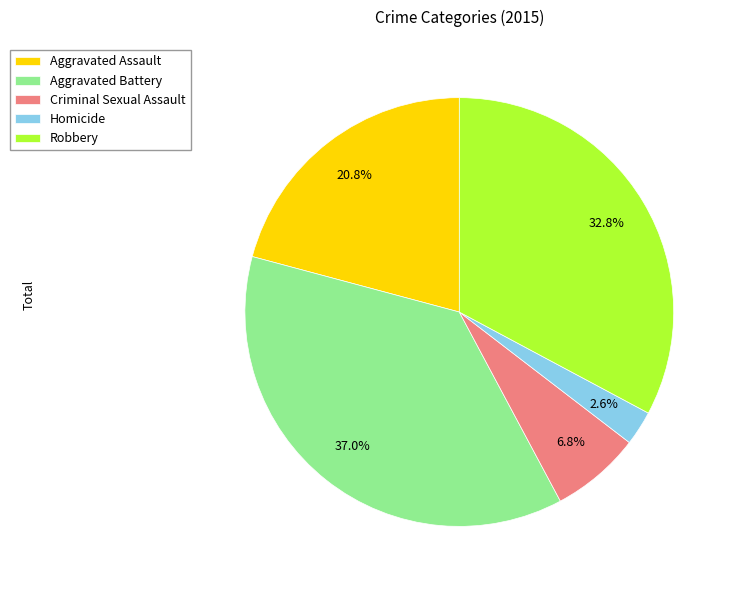

To the nearest percent, what is the difference between the largest and smallest slice percentages?

34%